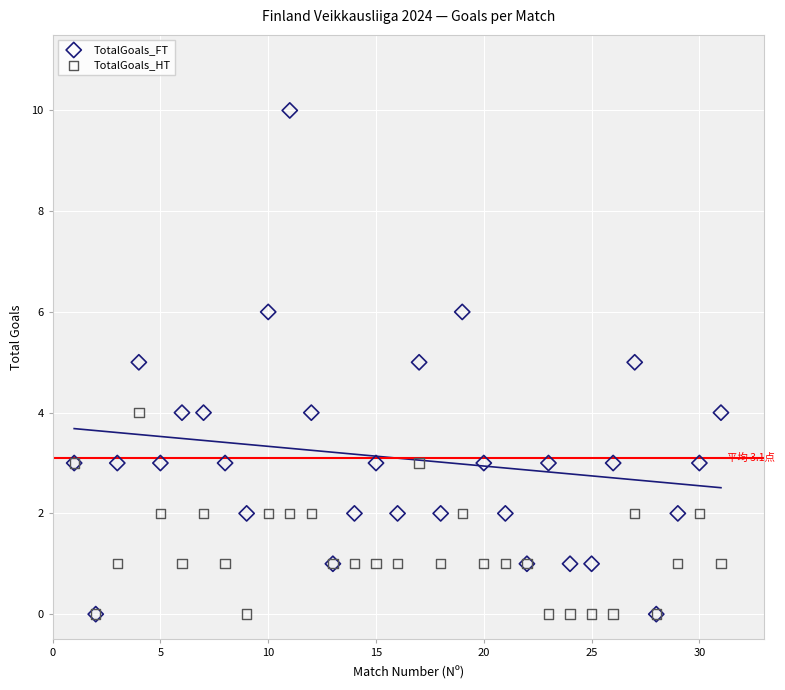

Which series has the largest Y range (max minus min)?

TotalGoals_FT